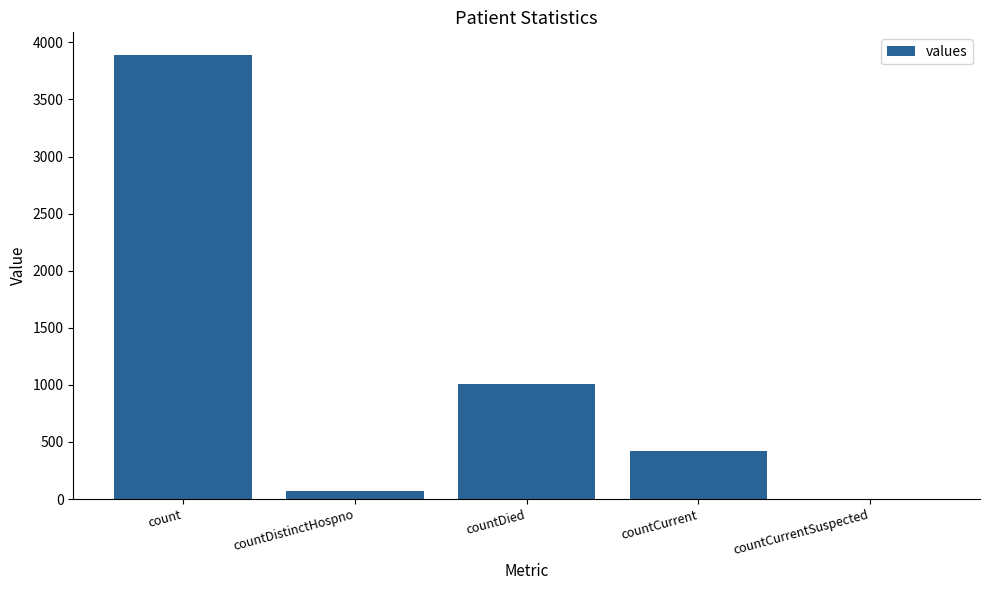

The chart shows a value of 719 at countCurrent. True or false?

False